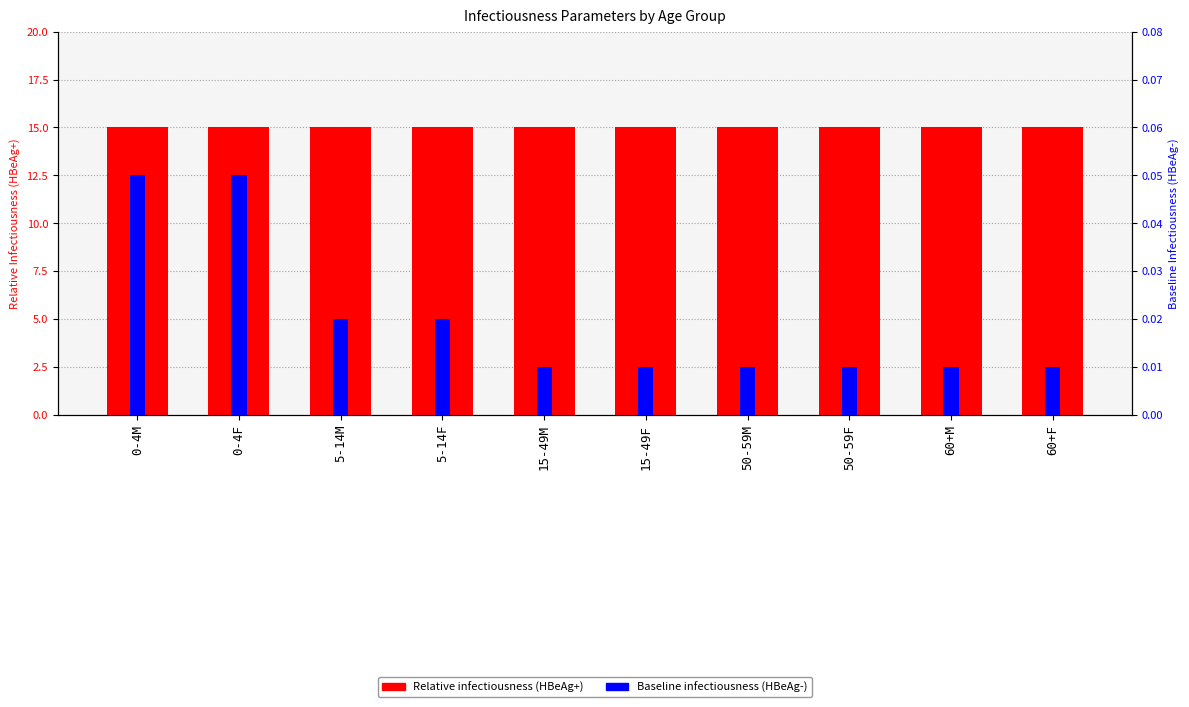

How many groups of bars are there?

10